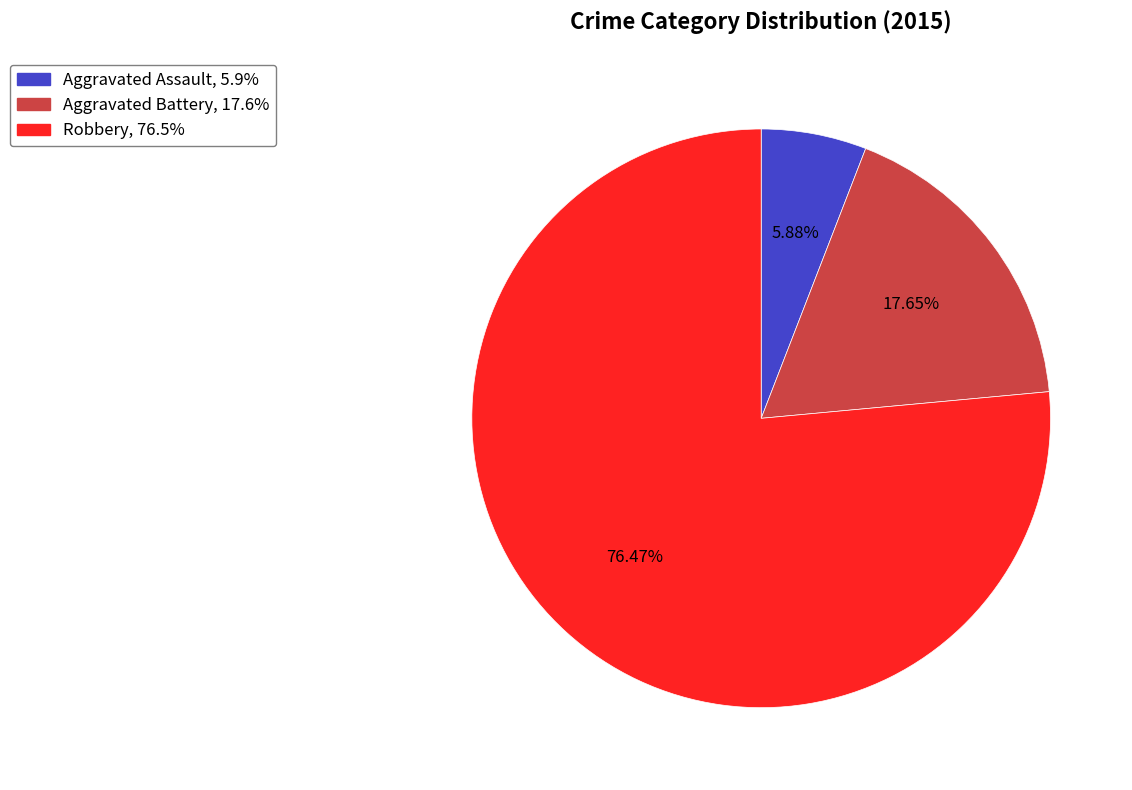

Between Aggravated Assault and Robbery, which is larger?

Robbery